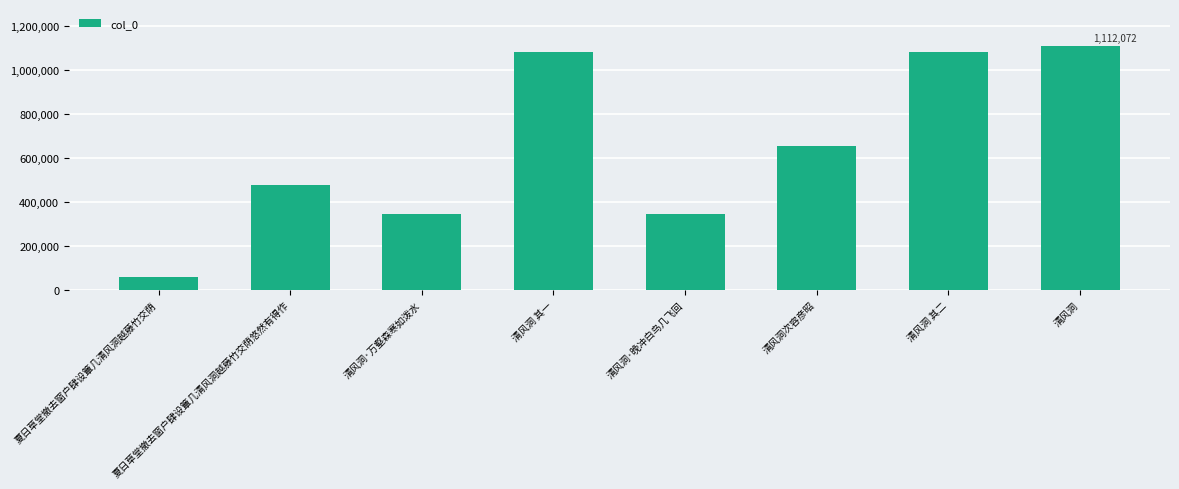

At which label is the value closest to 584936?

清风洞次容彦昭